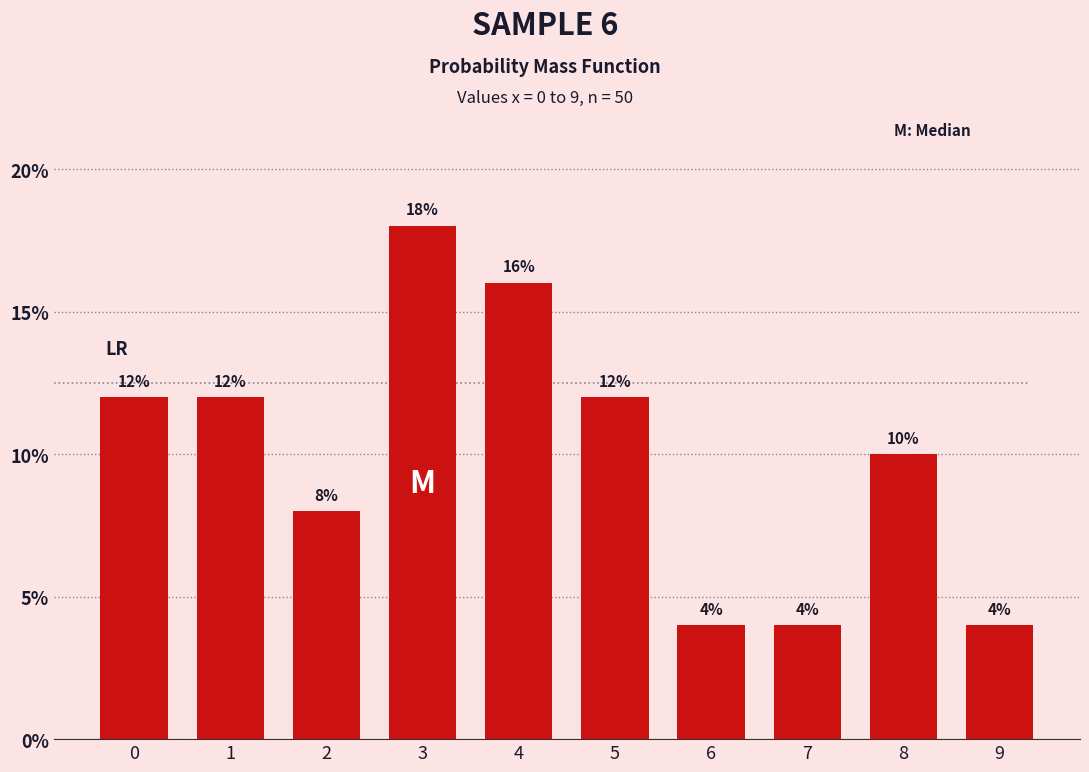

Reading left to right, what are all the values shown in this chart?

12	12	8	18	16	12	4	4	10	4